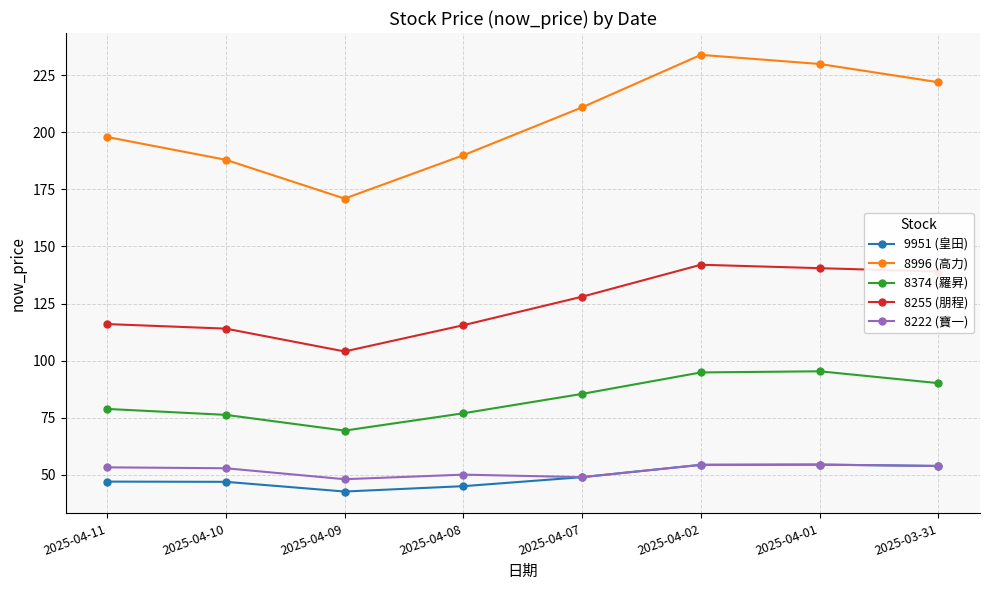

What is the total value across all series at 2025-04-07?

522.2